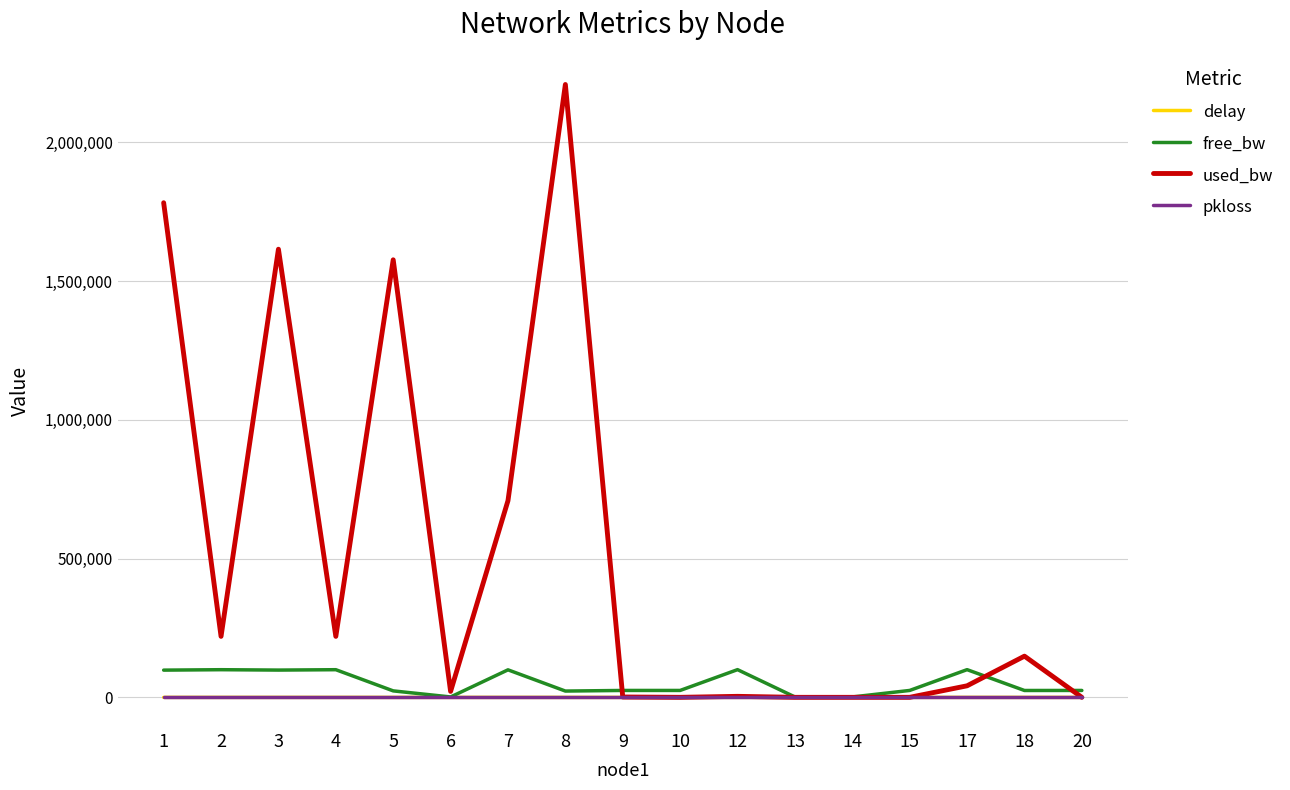

What is the difference between the free_bw values at 18 and 5?

1428.7